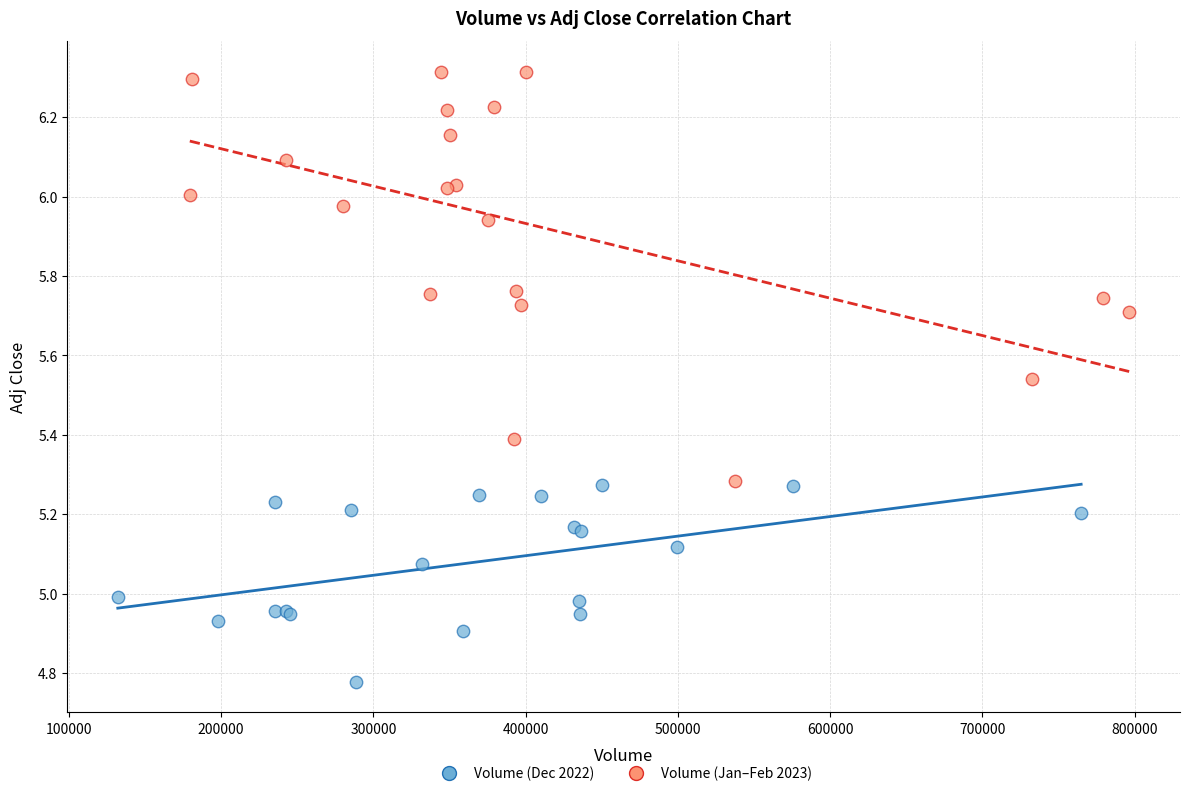

Which series reaches the minimum Y coordinate?

Volume (Dec 2022)